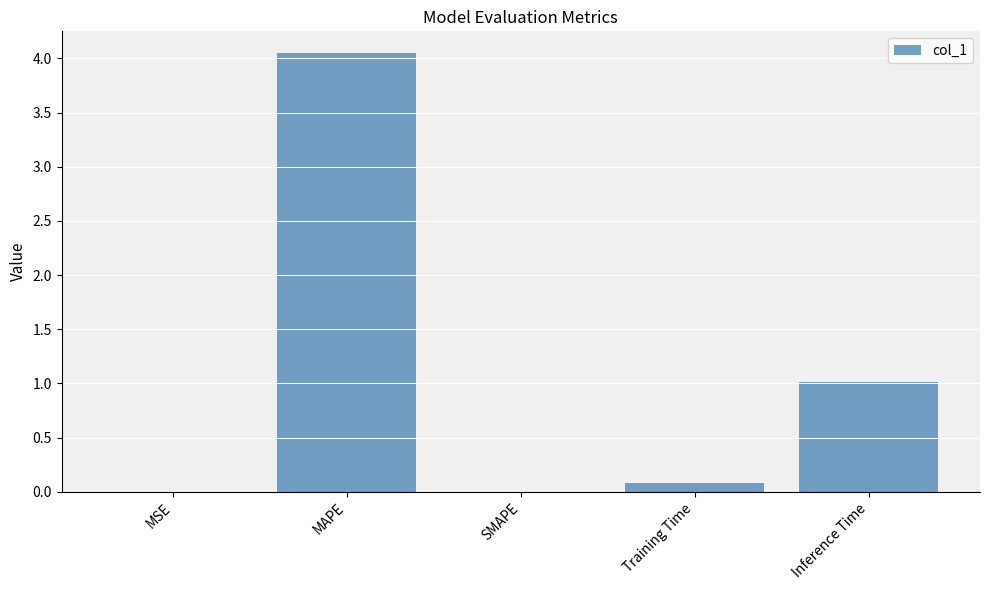

What is the approximate value at Inference Time?

1.0